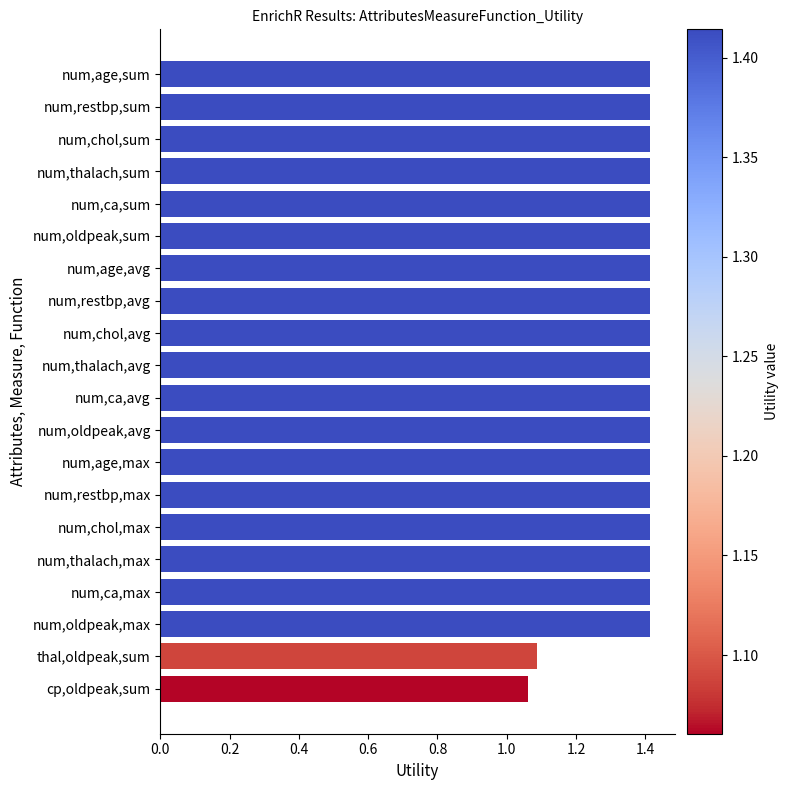

What is the ratio of the value at num,age,sum to the value at num,restbp,max?

1.0